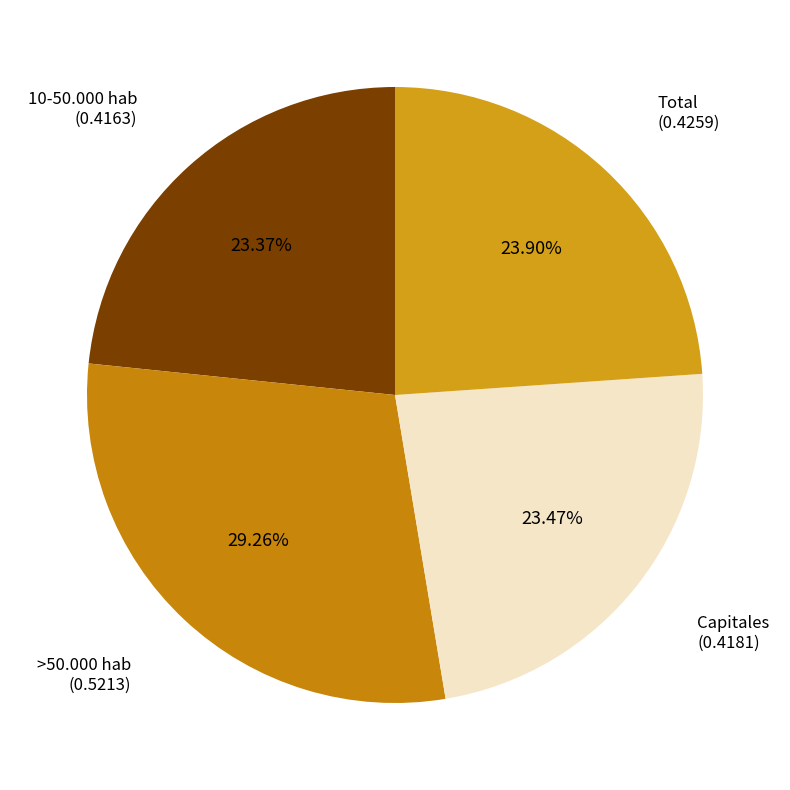

How many slices are in this pie chart?

4